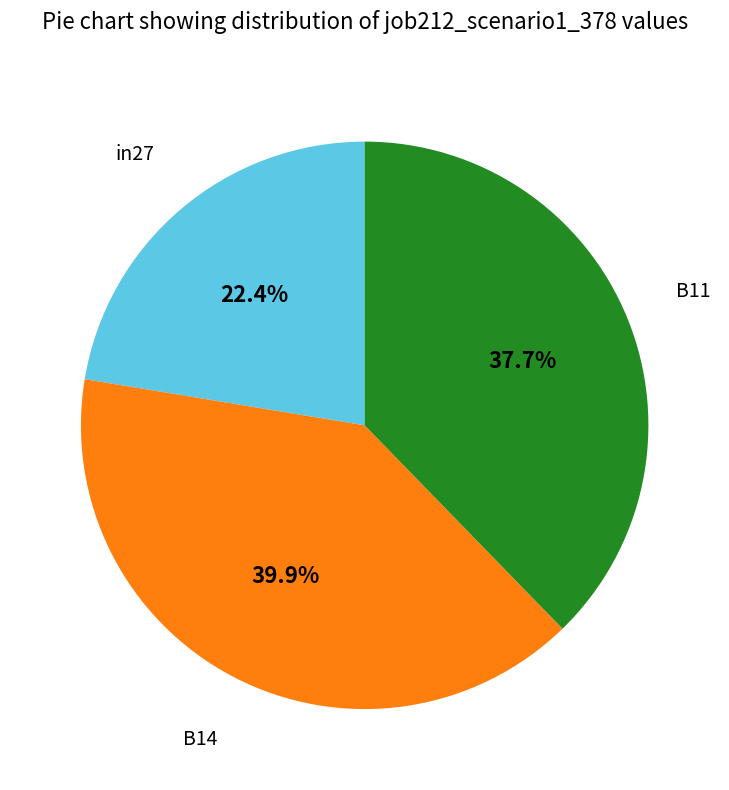

How many slices are in this pie chart?

3